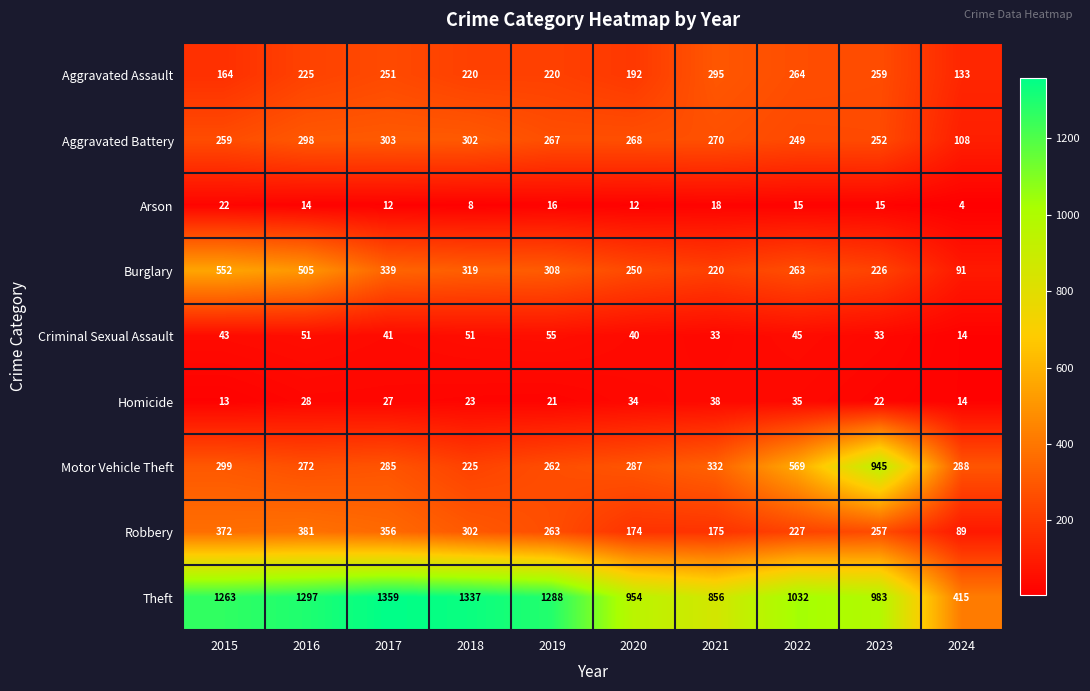

What is the smallest value displayed?

4